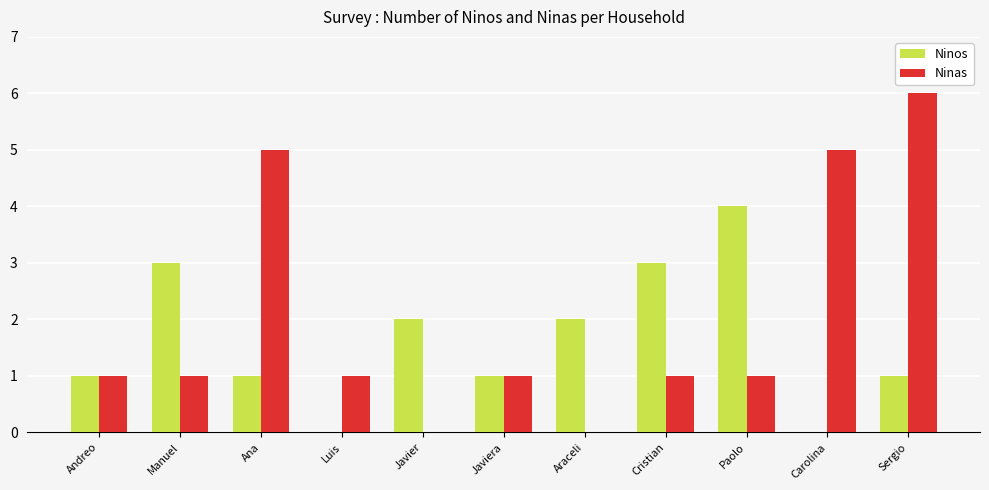

How many categories are shown in the chart?

11